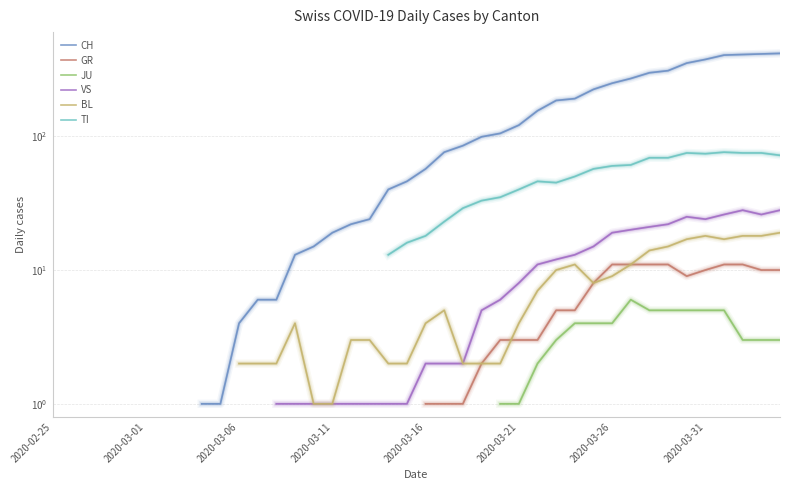

Is the value of BL at 16 greater than the value of GR at 38?

No